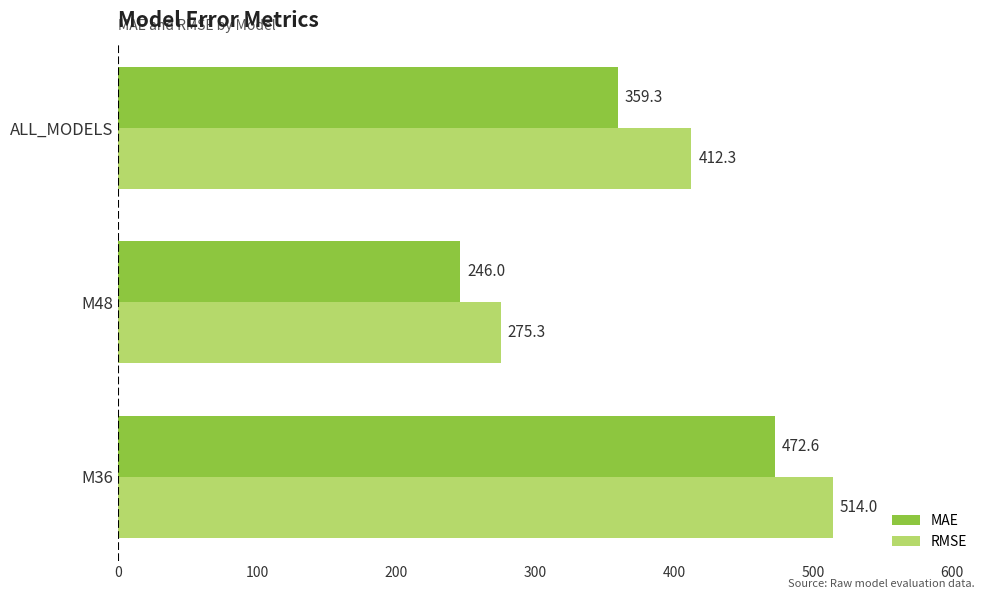

What are all the series names shown in the legend?

MAE, RMSE